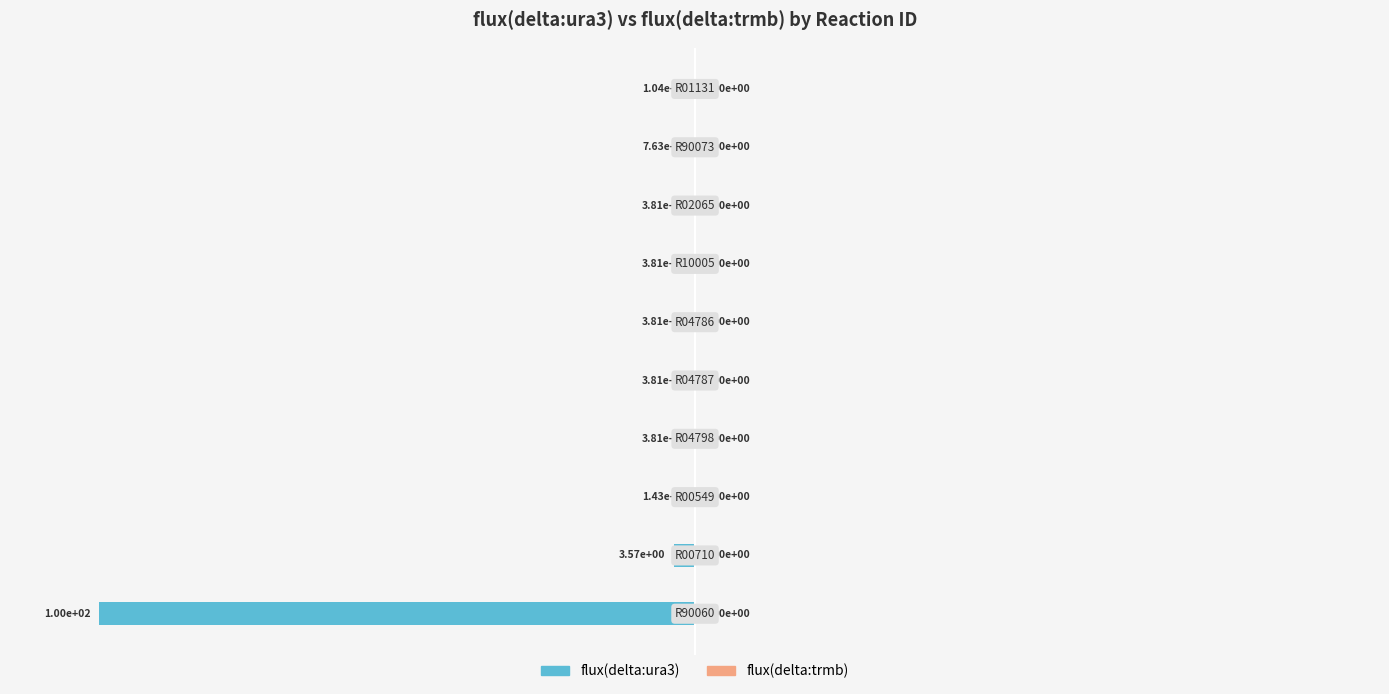

Are the bars horizontal?

Yes